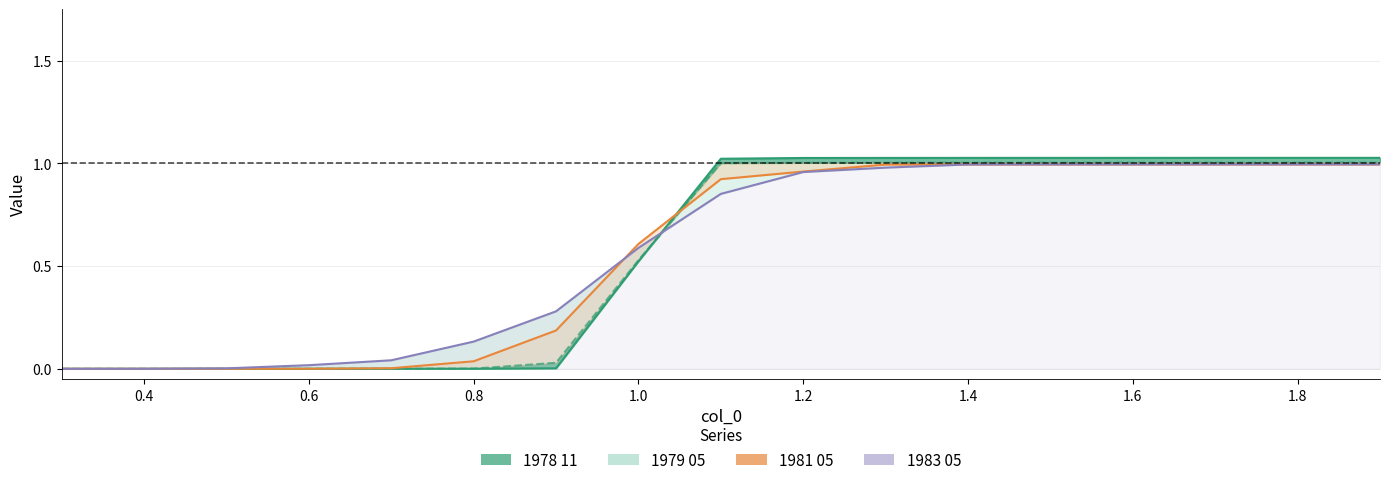

True or false: 1983 05 has a value of 0.3 at 1.0.

False